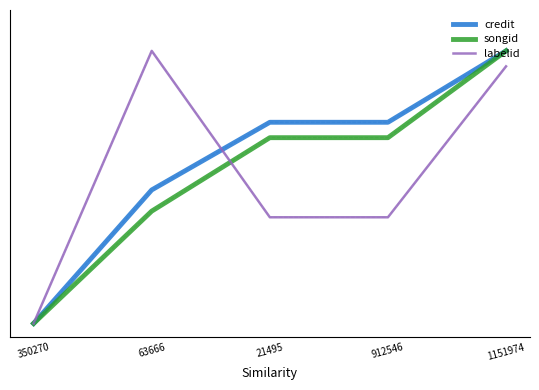

What is the average value of the labelid series?

0.5